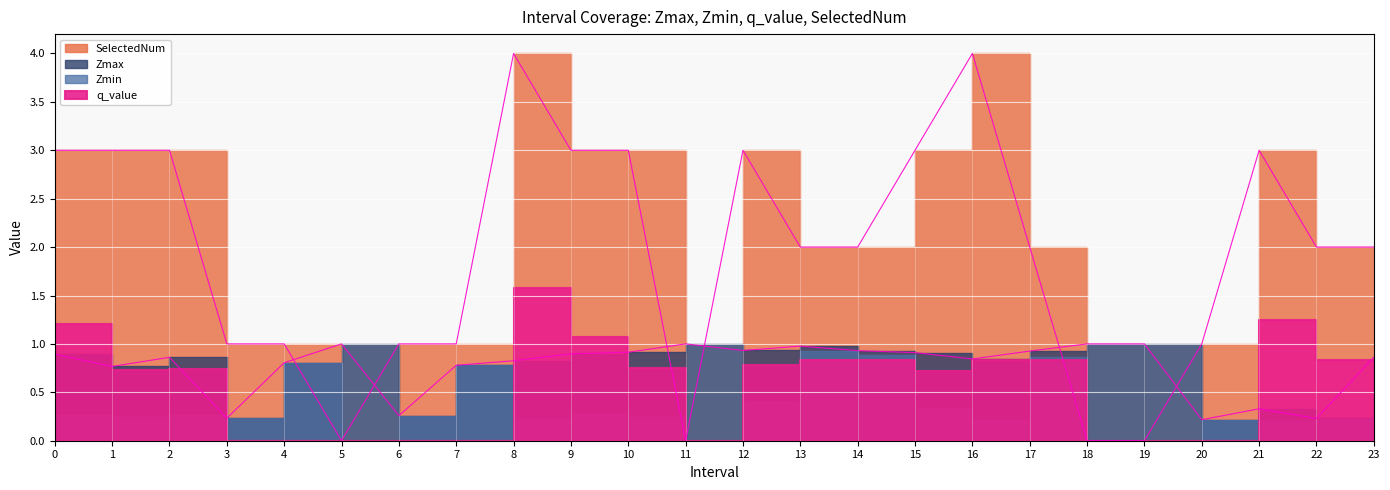

True or false: Zmax and SelectedNum cross at least once.

True